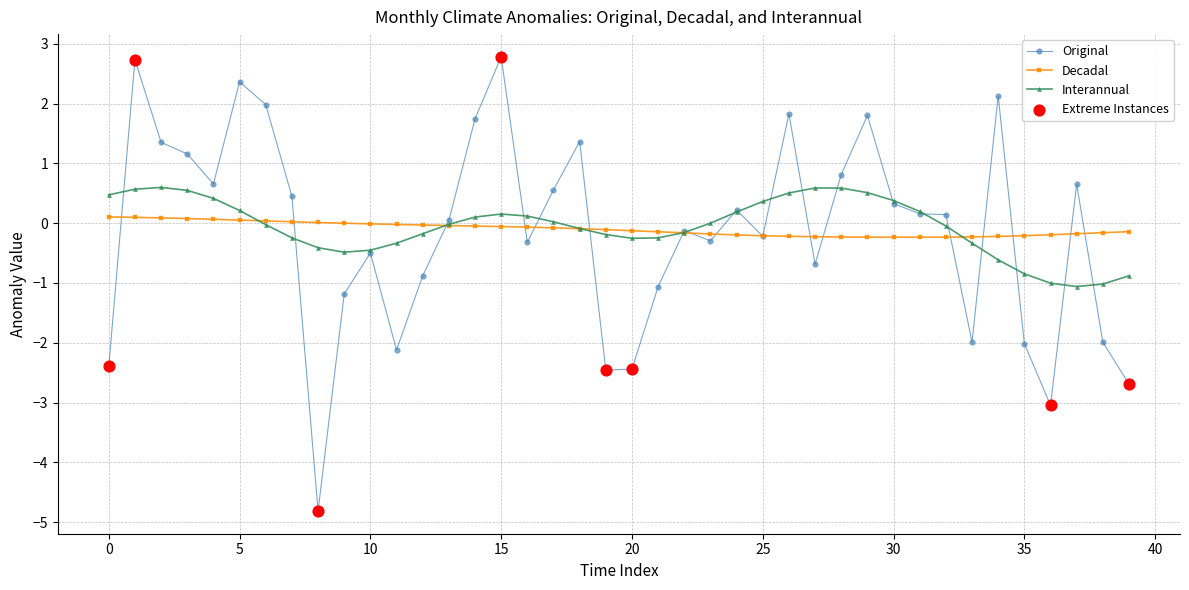

List the series in order of their peak value, highest first.

Original, Interannual, Decadal